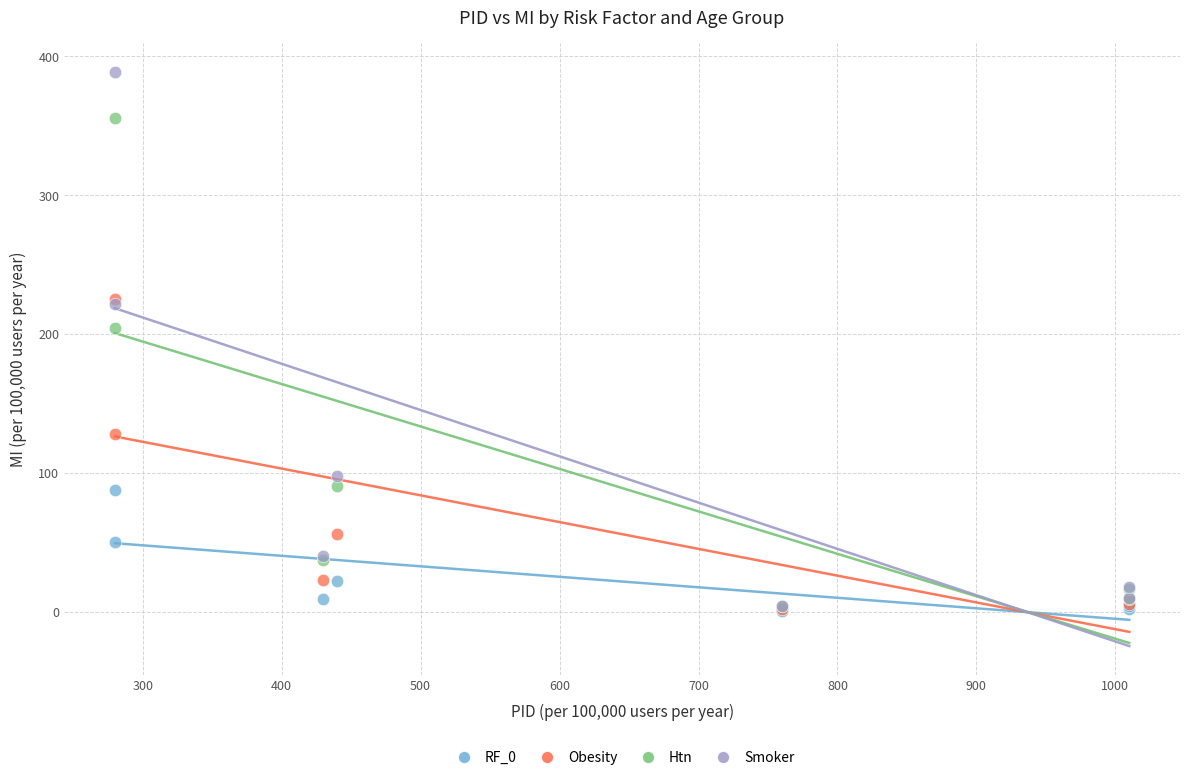

Across all series, what Y value is closest to 194?

204.2